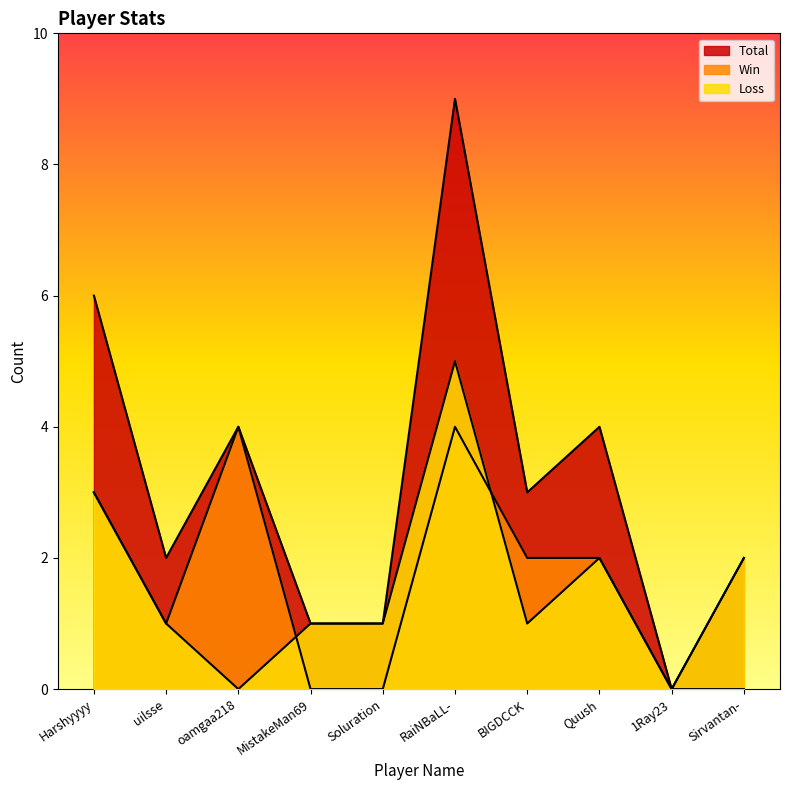

Rank the series by their maximum value, from highest to lowest.

Total, Loss, Win